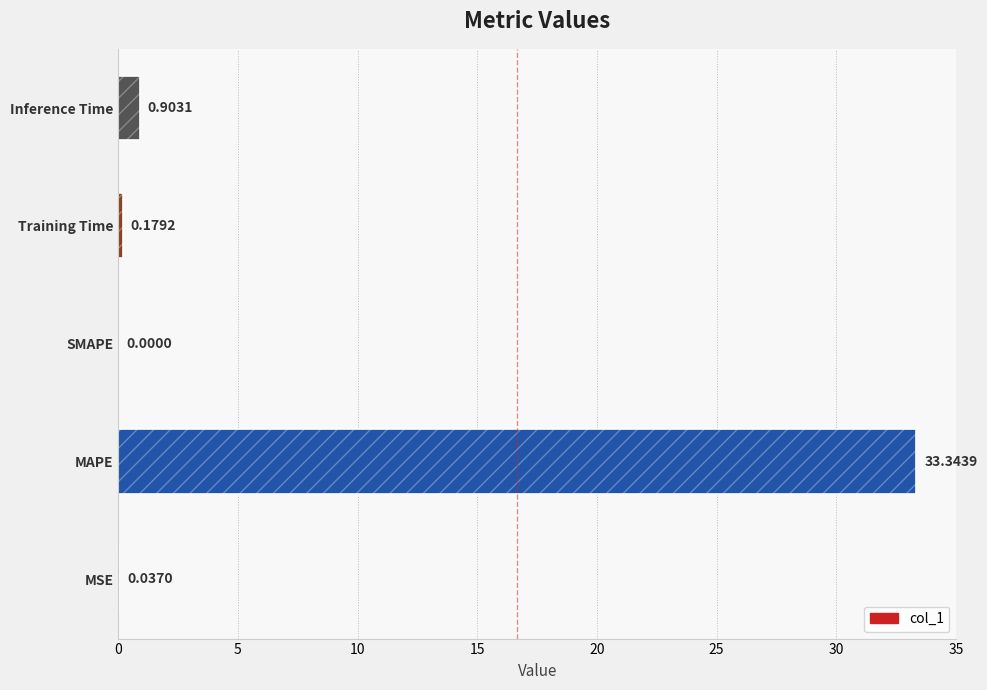

The chart shows a value of 33.3 at MAPE. True or false?

True